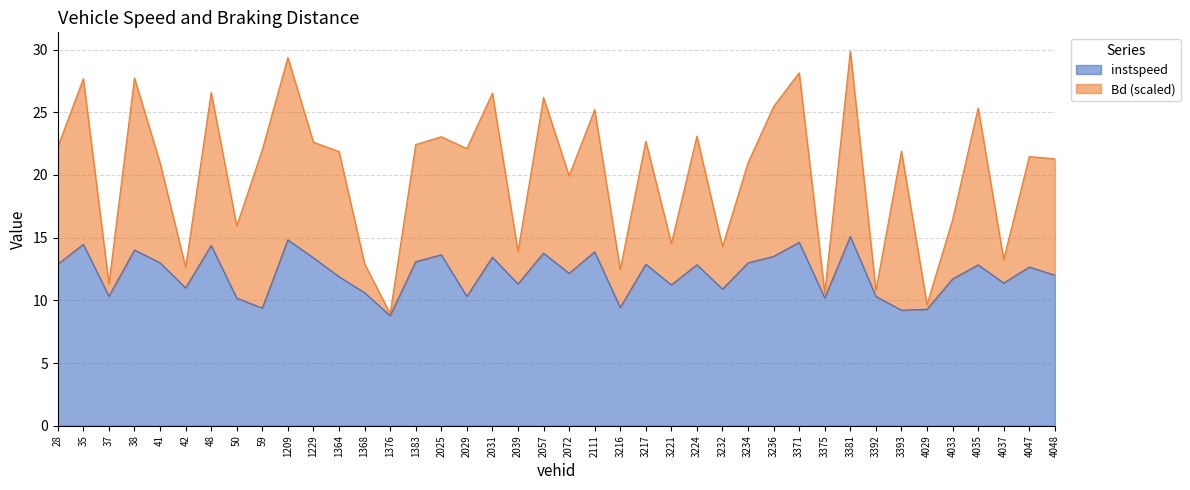

Reading right to left, list all the values displayed in this chart.

4048=12.0	4047=12.7	4037=11.4	4035=12.8	4033=11.7	4029=9.3	3393=9.2	3392=10.3	3381=15.1	3375=10.2	3371=14.6	3236=13.5	3234=13.0	3232=10.9	3224=12.8	3221=11.2	3217=12.9	3216=9.4	2111=13.9	2072=12.2	2057=13.8	2039=11.3	2031=13.4	2029=10.3	2025=13.6	1383=13.1	1376=8.8	1368=10.6	1364=11.9	1229=13.4	1209=14.8	59=9.4	50=10.2	48=14.4	42=11.0	41=13.0	38=14.0	37=10.3	35=14.5	28=12.9